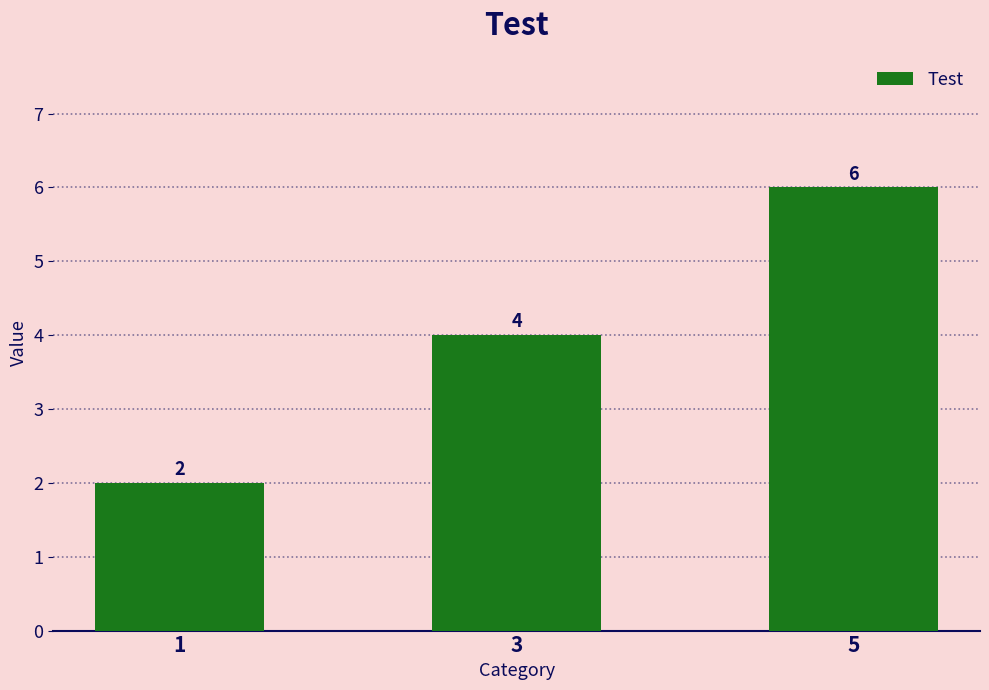

The value at 1 is 2. True or false?

True